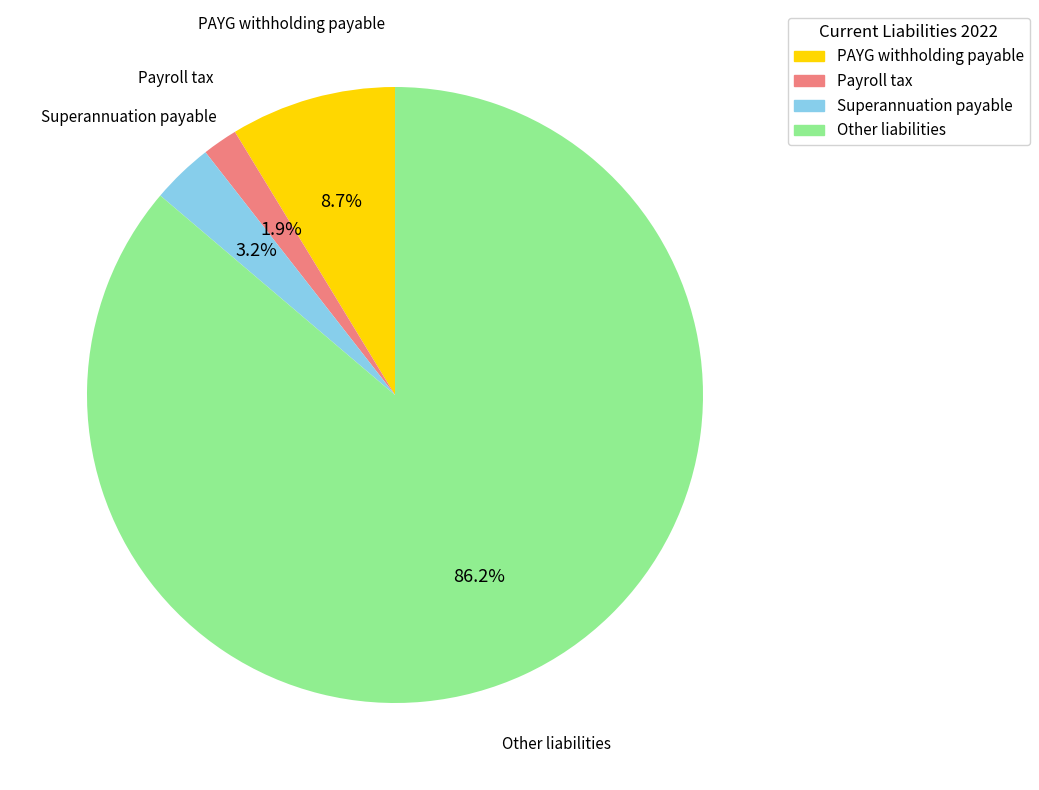

The PAYG withholding payable slice represents 9% of the pie. True or false?

True